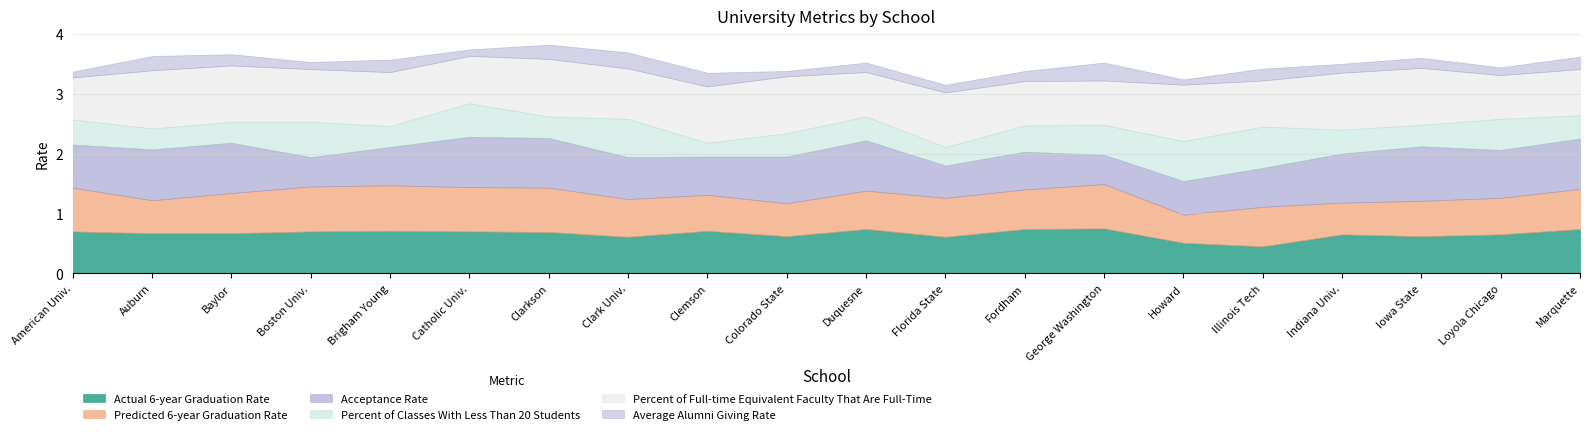

How many series are shown in this chart?

6